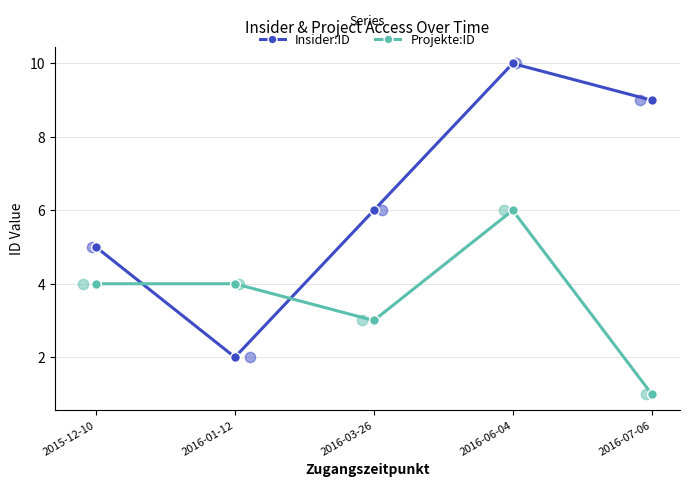

What is the total value across all series at 2016-06-04?

16